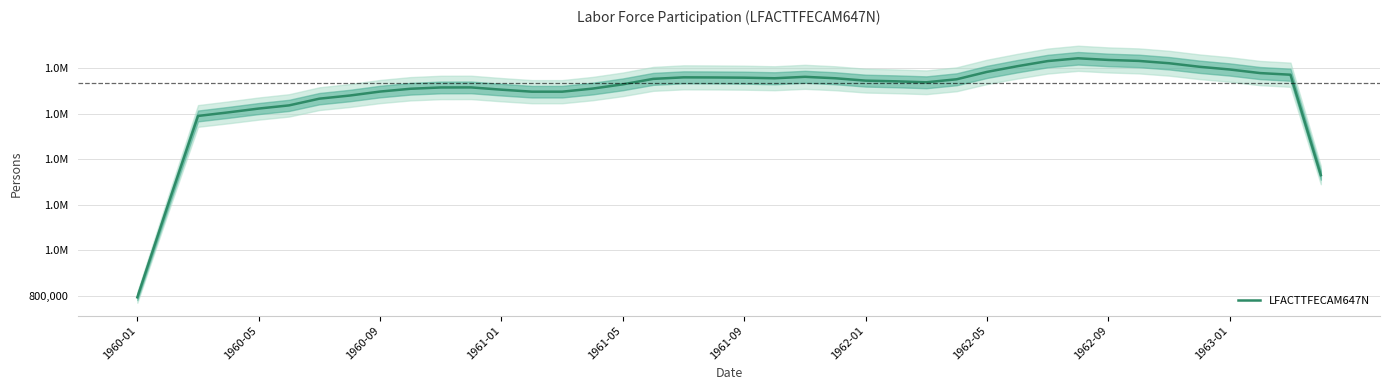

Reading left to right, extract all data points from this chart.

792500	1194500	1589750	1605500	1622250	1636250	1665750	1679500	1697000	1709250	1715000	1715250	1705250	1696500	1696500	1710000	1728750	1752750	1759500	1759000	1758000	1755500	1761750	1755500	1745000	1742000	1737750	1751000	1783500	1808500	1831000	1843250	1836000	1831750	1821500	1806000	1794000	1778250	1771000	1329500